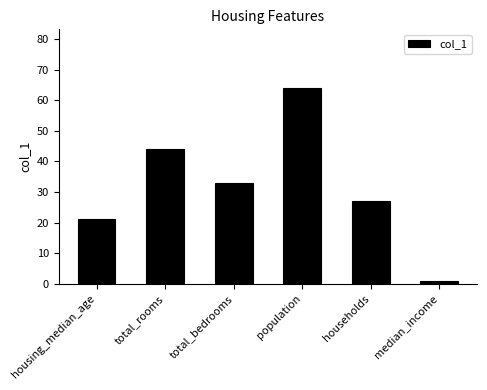

At which label is the value closest to 32?

total_bedrooms